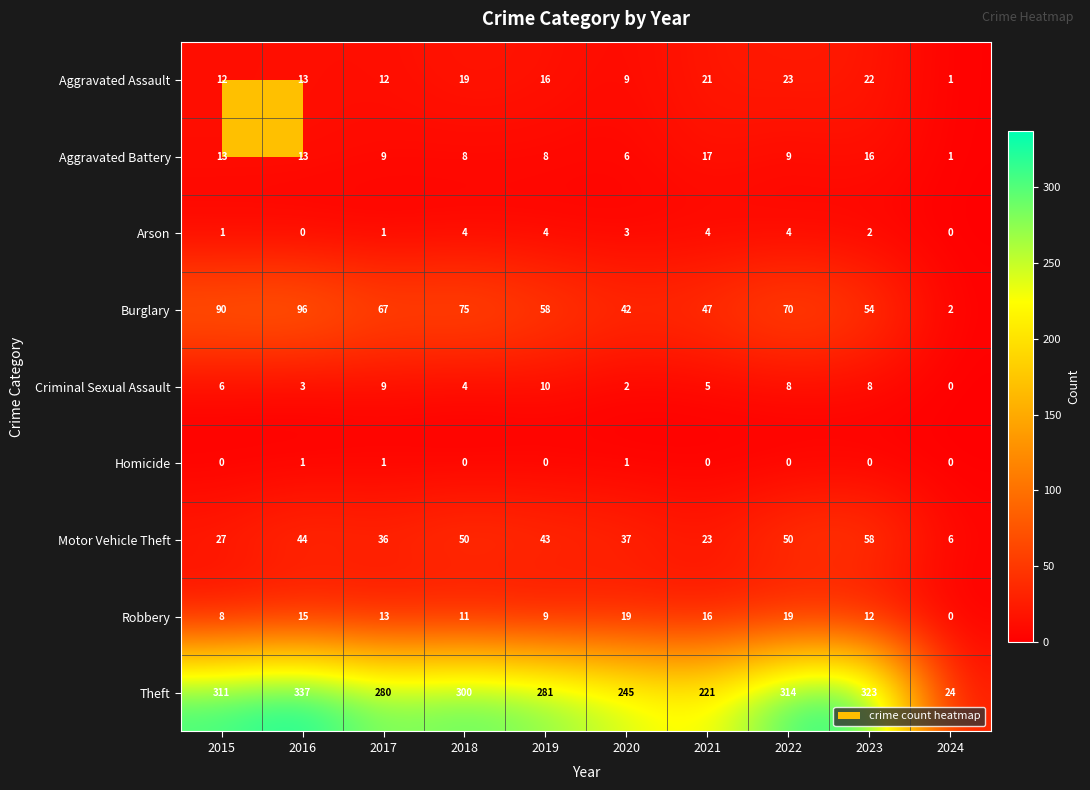

How many categories are shown in the chart?

10